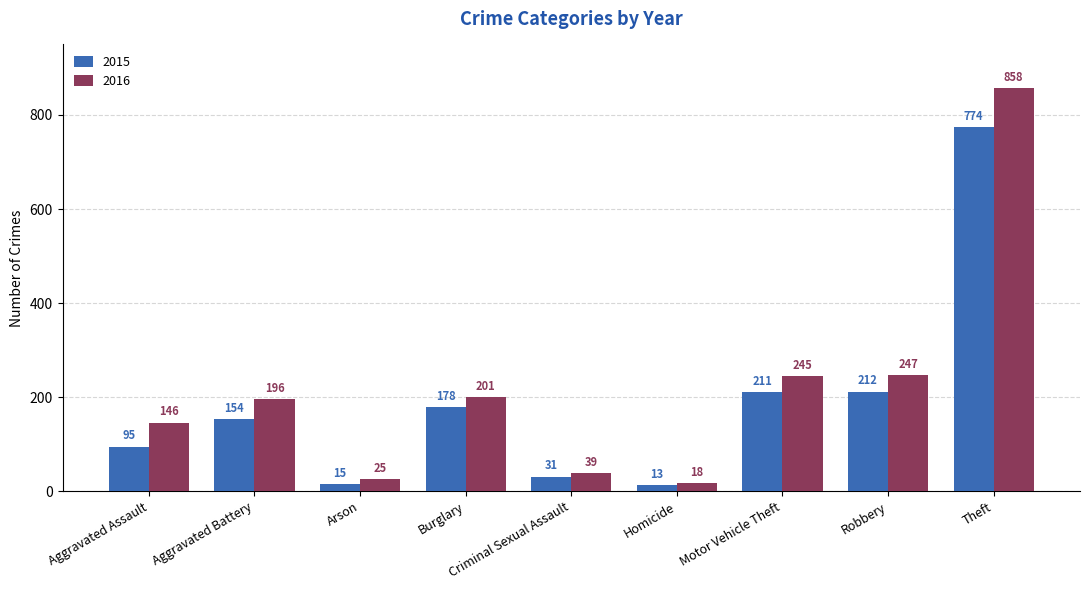

Is the value of 2016 at Criminal Sexual Assault greater than the value of 2015 at Theft?

No